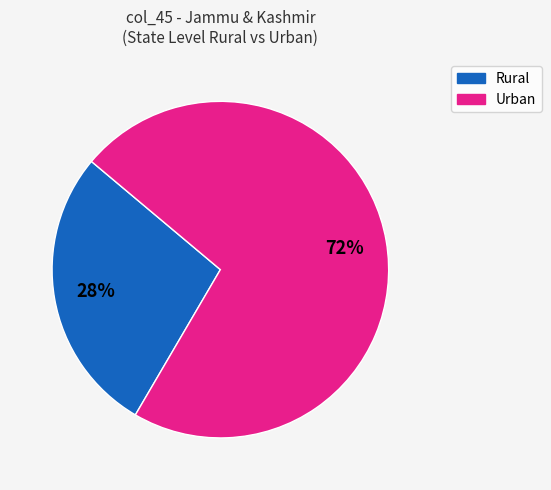

To the nearest percent, what is the average slice percentage?

50%